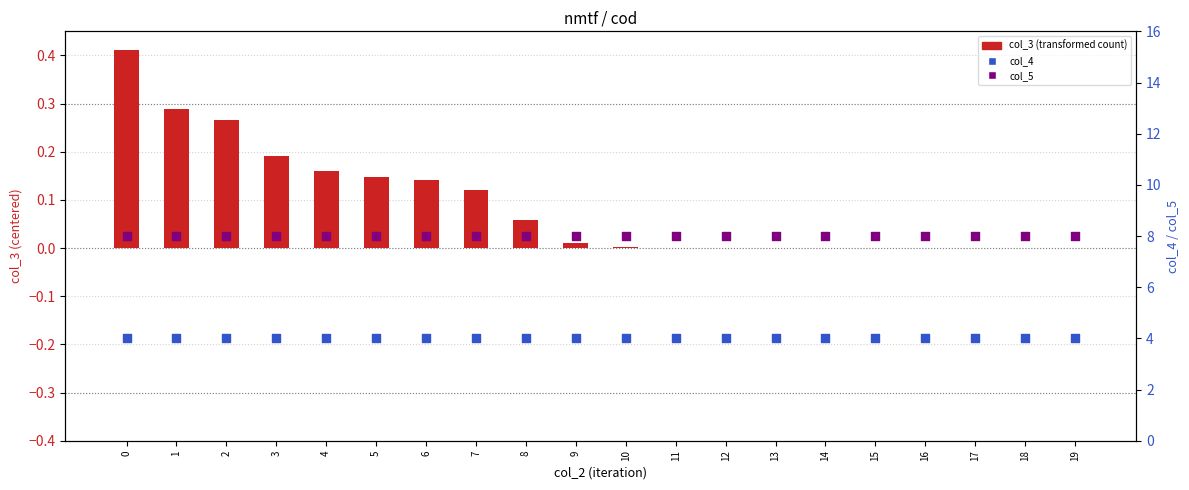

What are all the series names shown in the legend?

col_3 (transformed), col_4, col_5